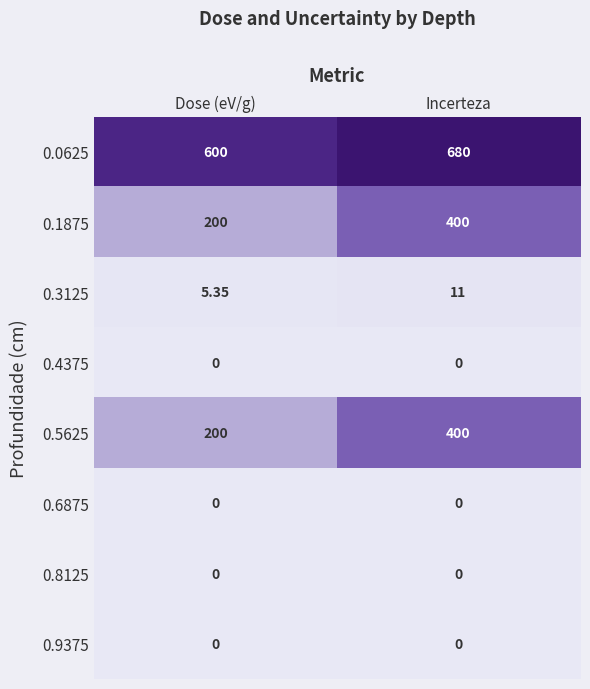

At which category is the sum across all series the highest?

Incerteza